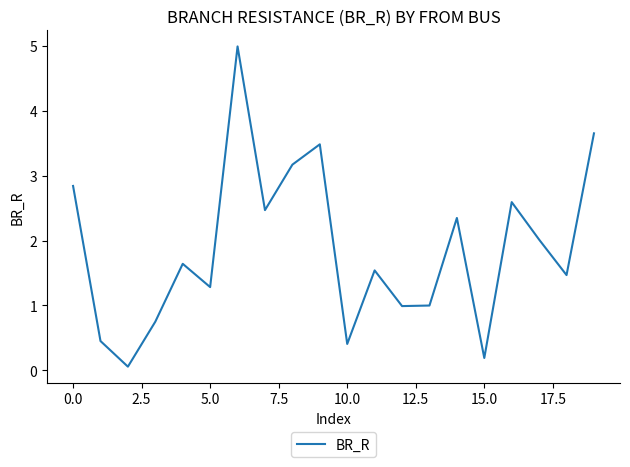

What is the greatest value displayed?

5.0